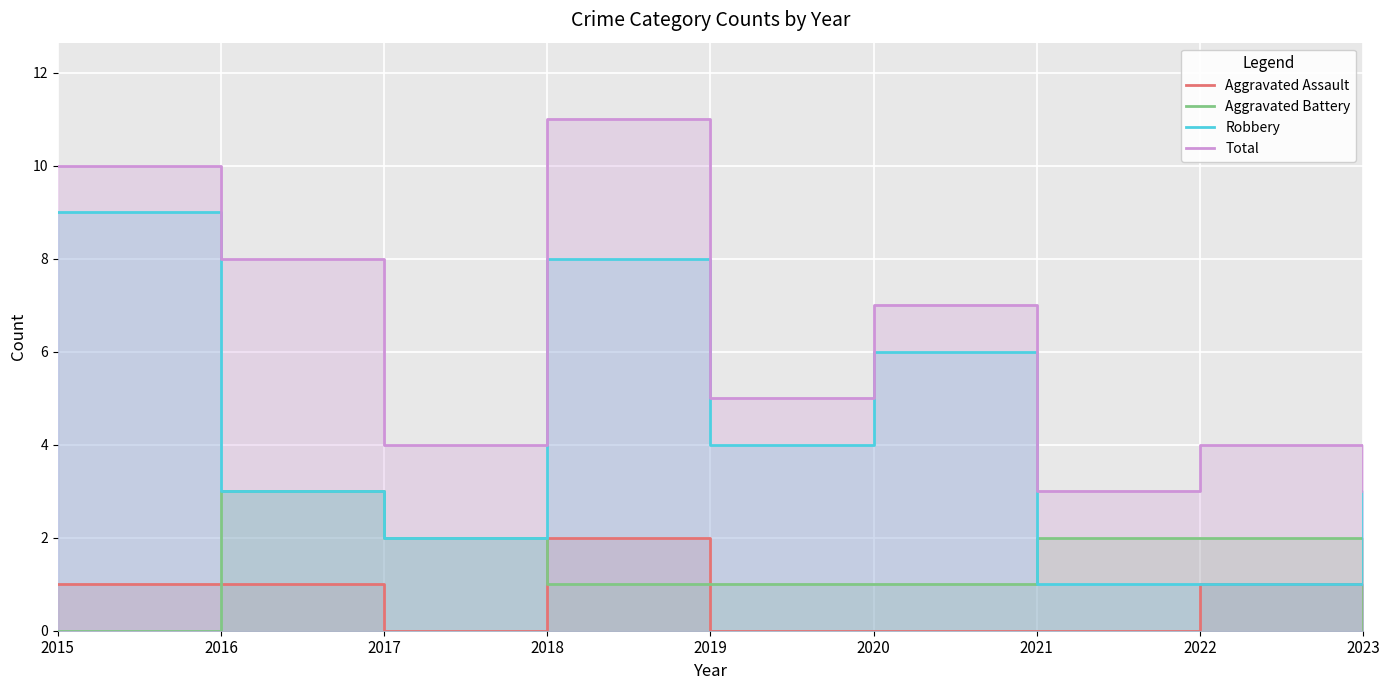

At which category does the chart reach its peak across all series?

2018